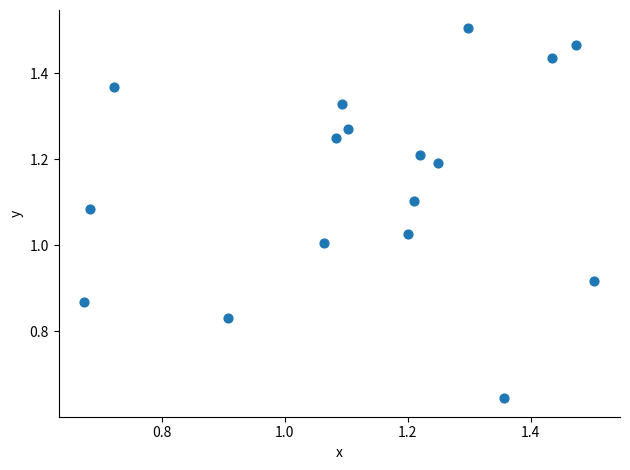

How many data points are displayed?

17